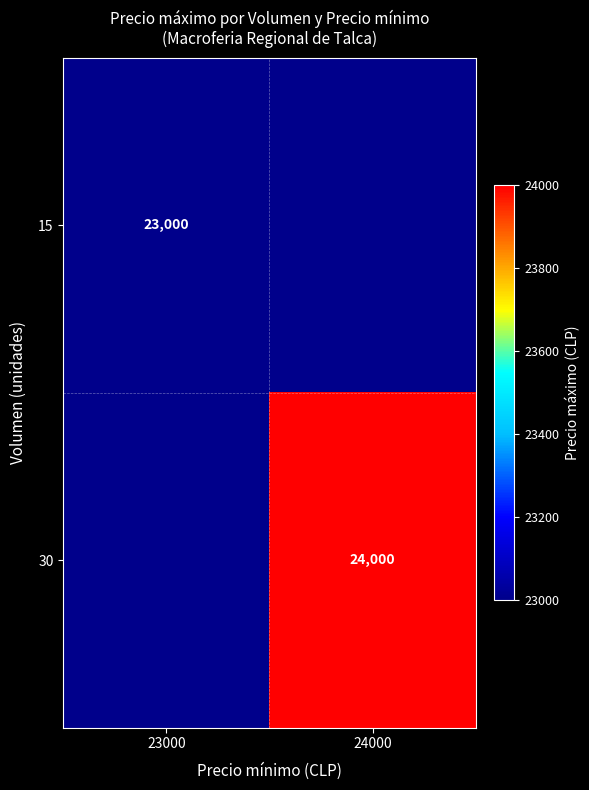

True or false: 30 has a value of 7625 at 24000.

False